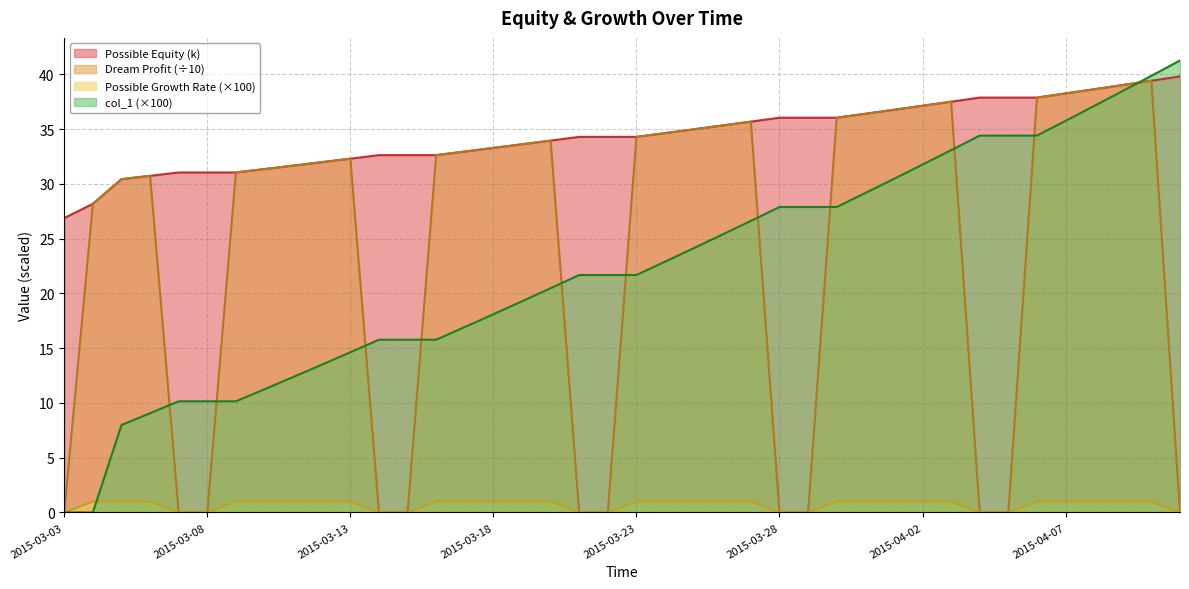

True or false: Dream Profit has more than 0 interior local peaks.

True